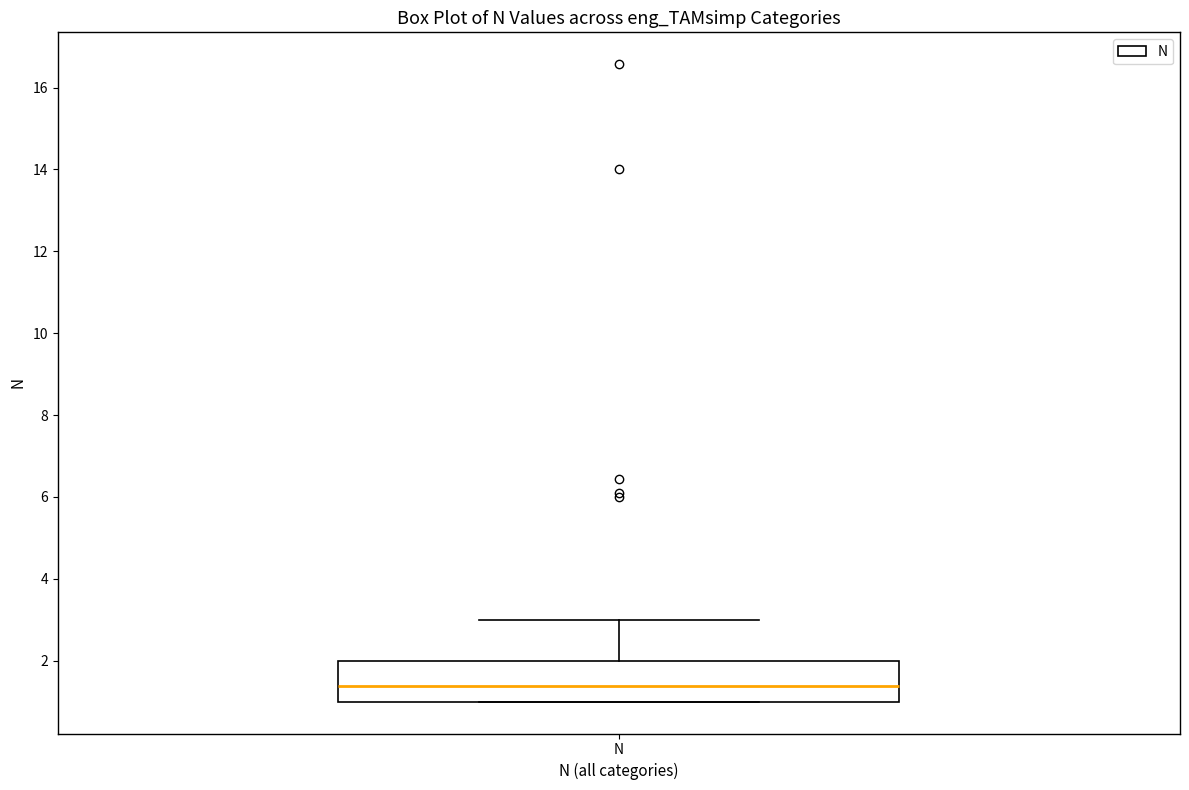

Transcribe this box plot: give where the median line is, the range the box spans, and where the two whiskers end, as read against the y-axis. The values are not printed on the chart, so give them approximately, as read against the axis.

median 1.4, box 1.0 to 2.0, whiskers 1.0 to 3.0